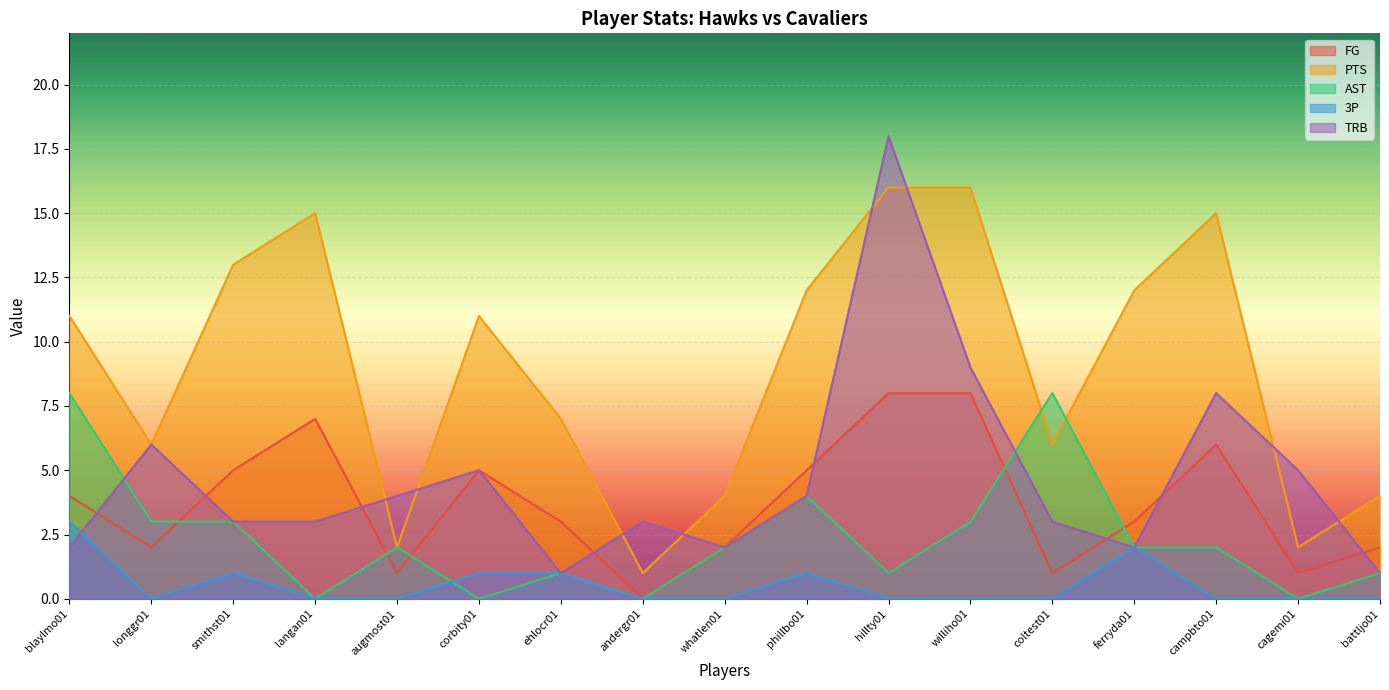

True or false: FG and PTS cross at least once.

False